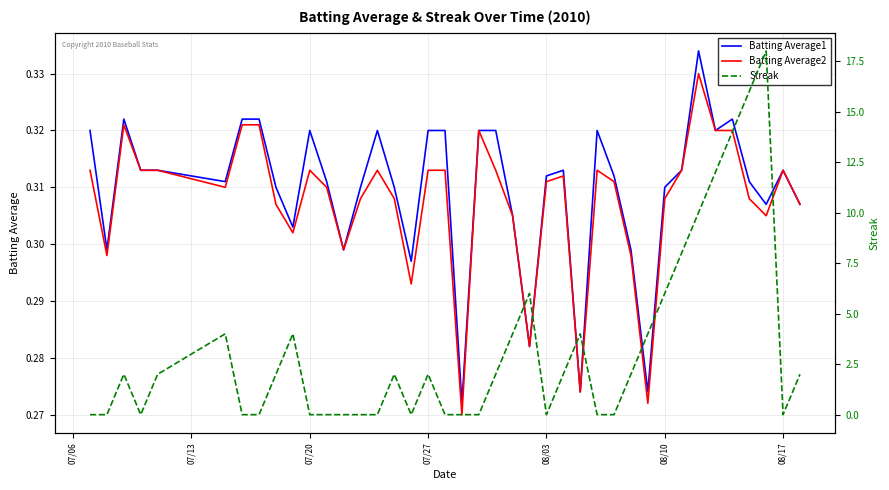

Which series has the widest spread of values?

Streak